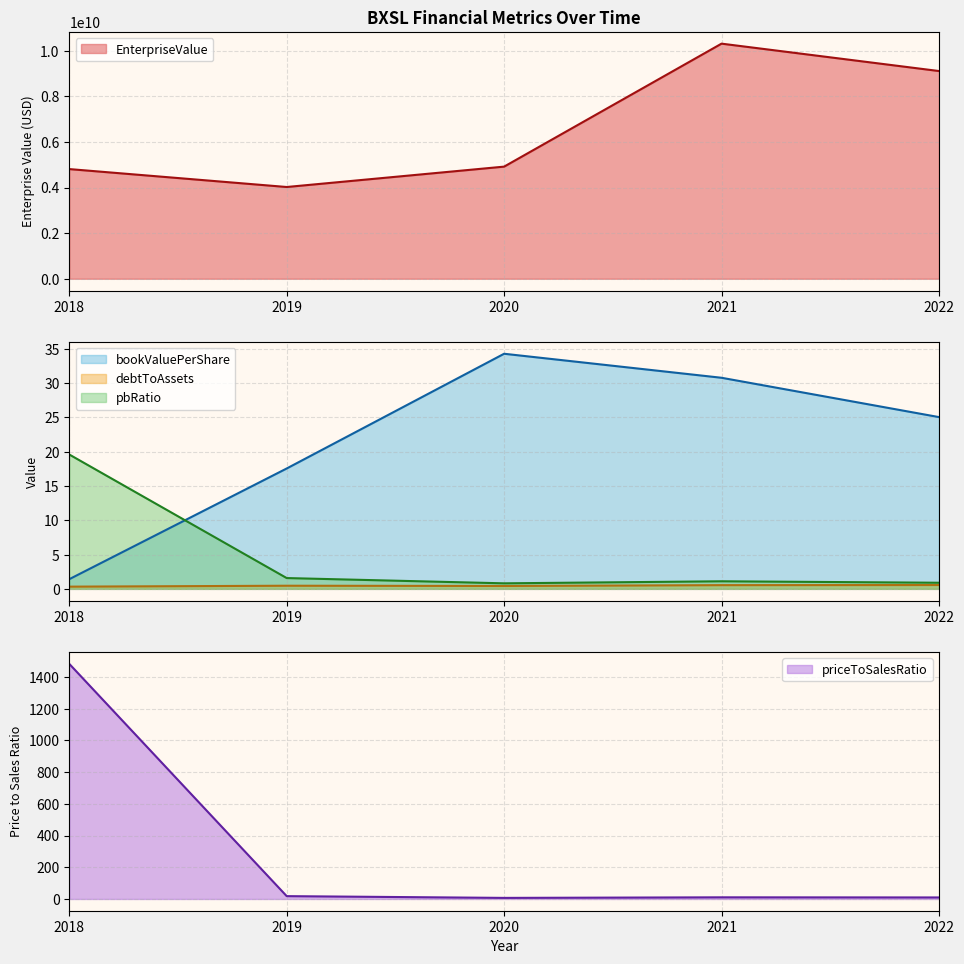

True or false: EnterpriseValue has a value of 1644007468.2 at 2018.

False